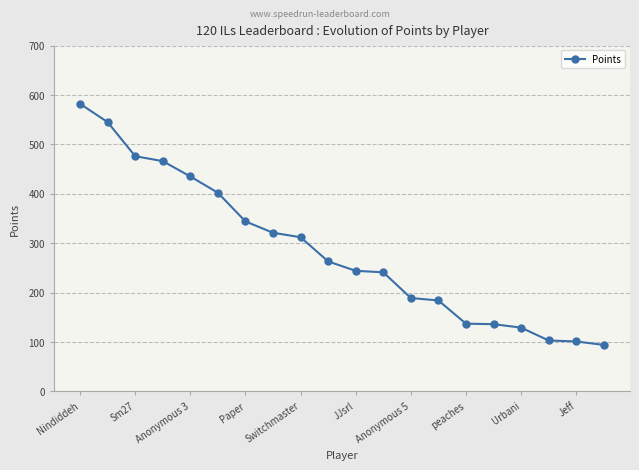

What is the average value?

285